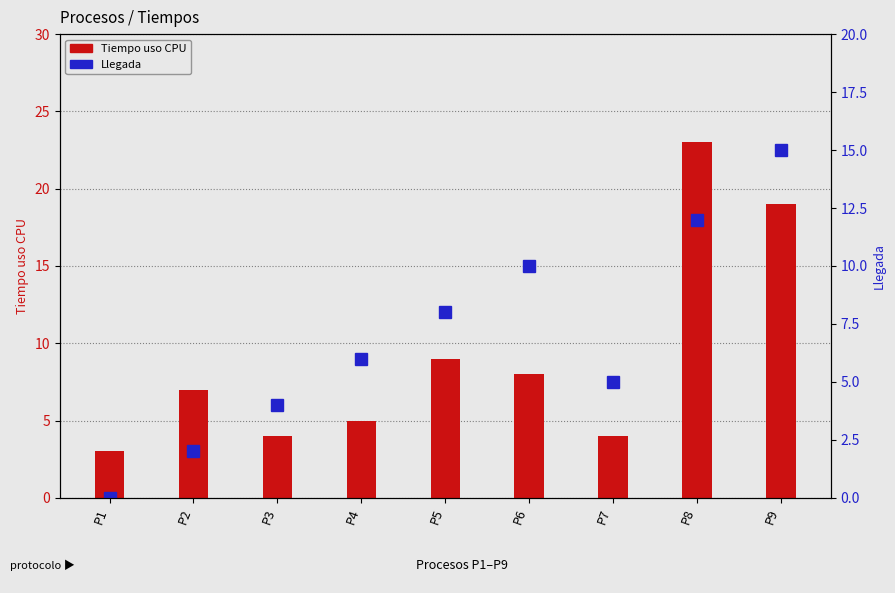

At which category does the chart reach its peak across all series?

P8